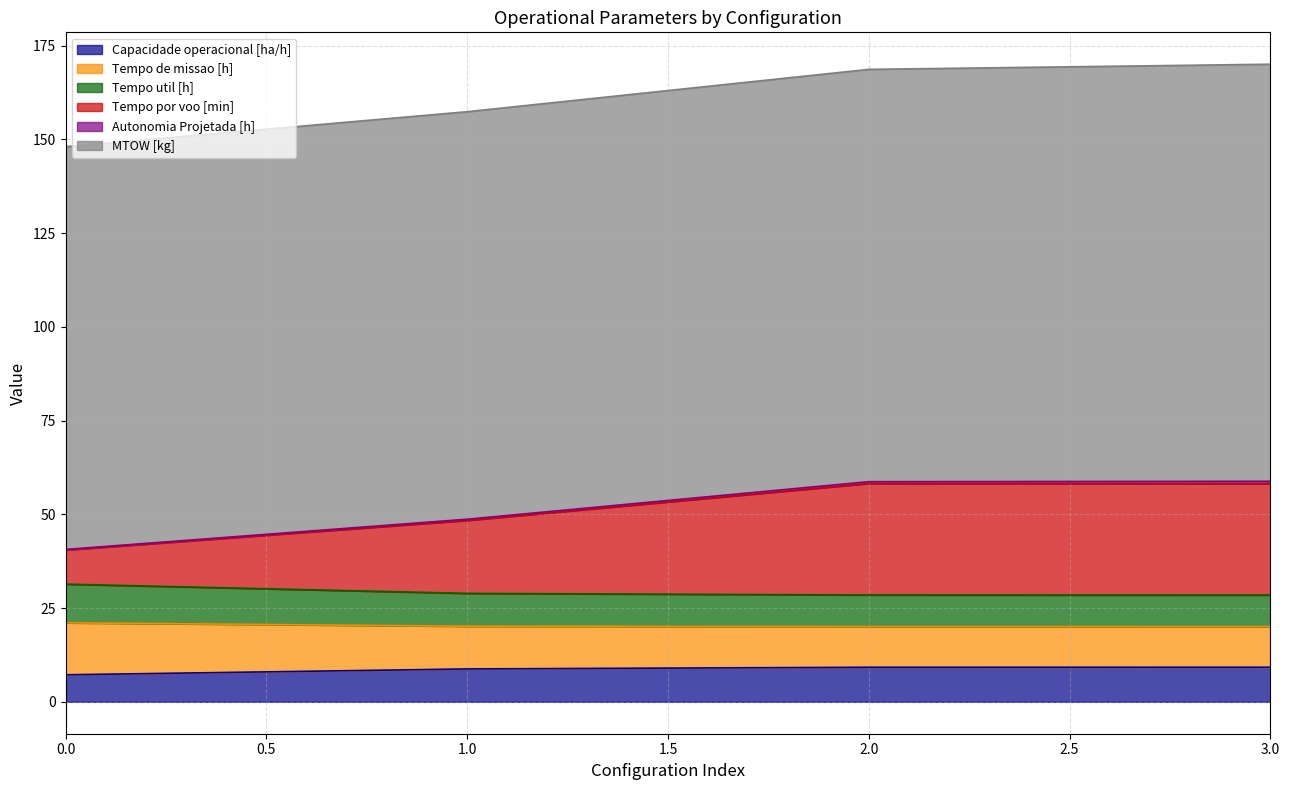

What is the minimum value shown in the chart?

7.2